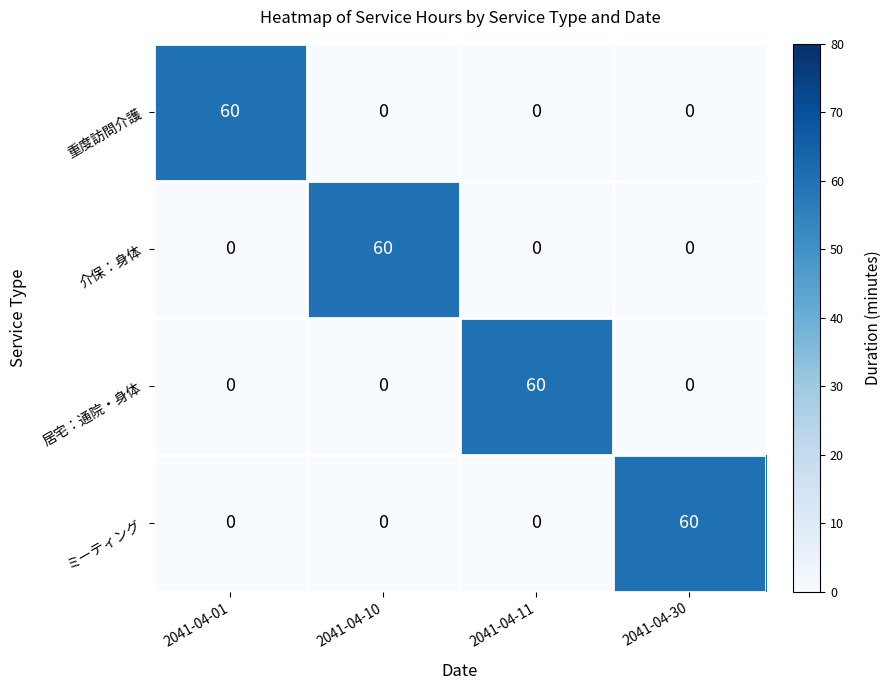

Count the 介保：身体 values in the range 0 to 60.

4